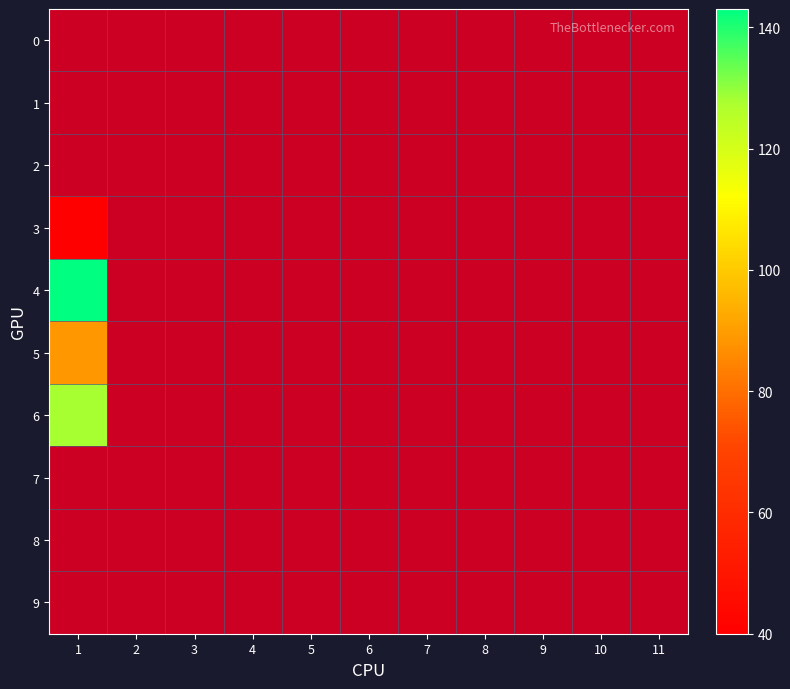

Reading left to right, what are all the values shown in this chart?

0: 1=0	2=0	3=0	4=0	5=0	6=0	7=0	8=0	9=0	10=0	11=0
1: 1=0	2=0	3=0	4=0	5=0	6=0	7=0	8=0	9=0	10=0	11=0
2: 1=0	2=0	3=0	4=0	5=0	6=0	7=0	8=0	9=0	10=0	11=0
3: 1=40	2=0	3=0	4=0	5=0	6=0	7=0	8=0	9=0	10=0	11=0
4: 1=143	2=0	3=0	4=0	5=0	6=0	7=0	8=0	9=0	10=0	11=0
5: 1=89	2=0	3=0	4=0	5=0	6=0	7=0	8=0	9=0	10=0	11=0
6: 1=128	2=0	3=0	4=0	5=0	6=0	7=0	8=0	9=0	10=0	11=0
7: 1=0	2=0	3=0	4=0	5=0	6=0	7=0	8=0	9=0	10=0	11=0
8: 1=0	2=0	3=0	4=0	5=0	6=0	7=0	8=0	9=0	10=0	11=0
9: 1=0	2=0	3=0	4=0	5=0	6=0	7=0	8=0	9=0	10=0	11=0